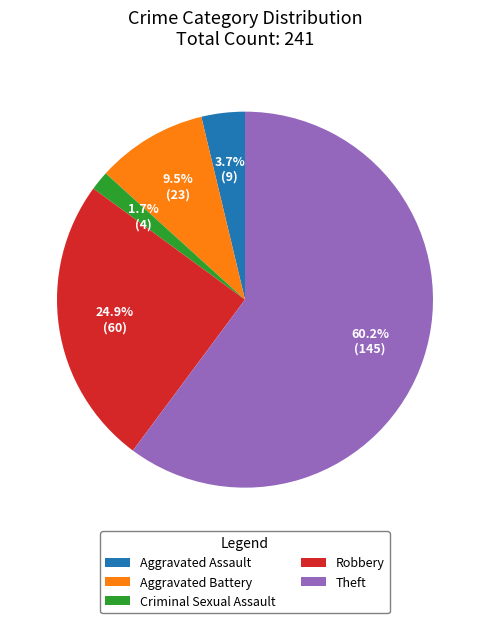

Between Robbery and Theft, which is larger?

Theft